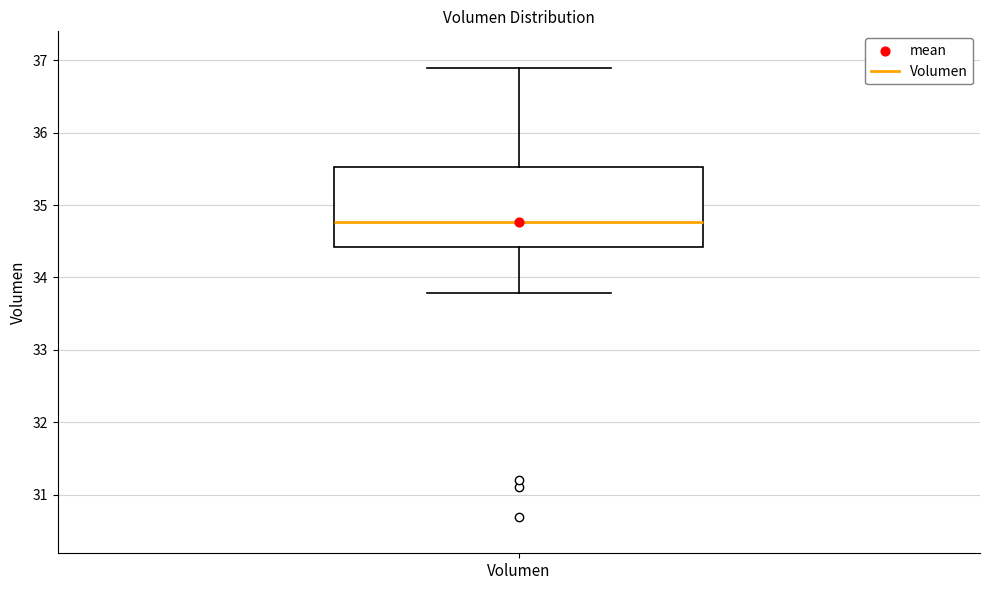

Where does the upper whisker of the box for Volumen end on the y-axis? The values are not printed on the chart, so give them approximately, as read against the axis.

36.9